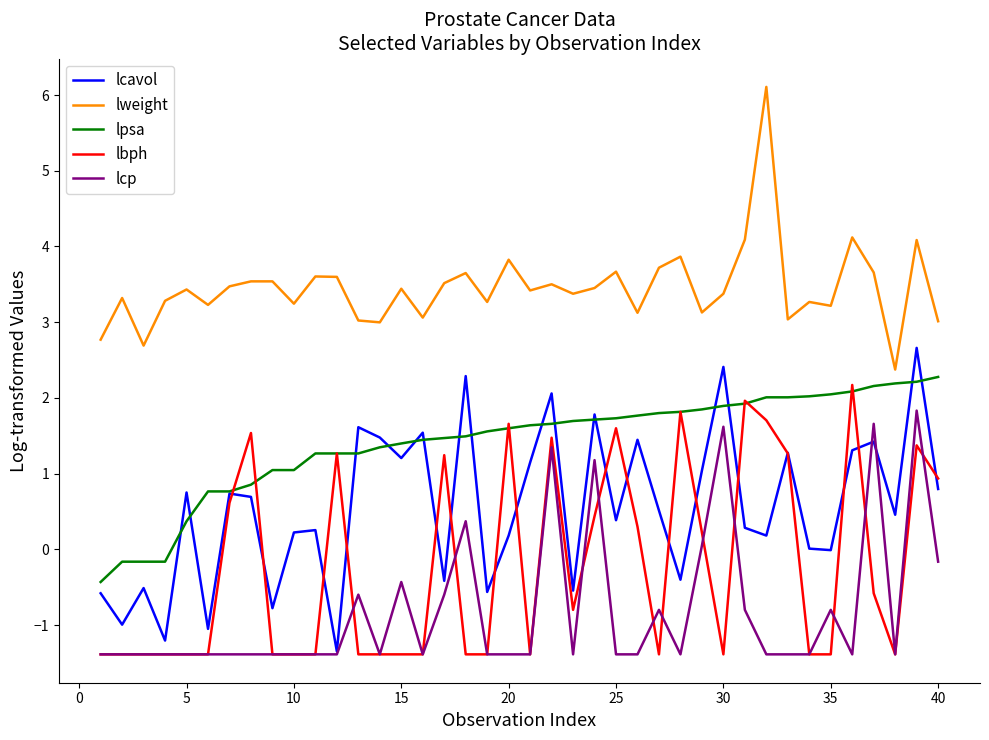

What is the highest value of the lcavol series?

2.7